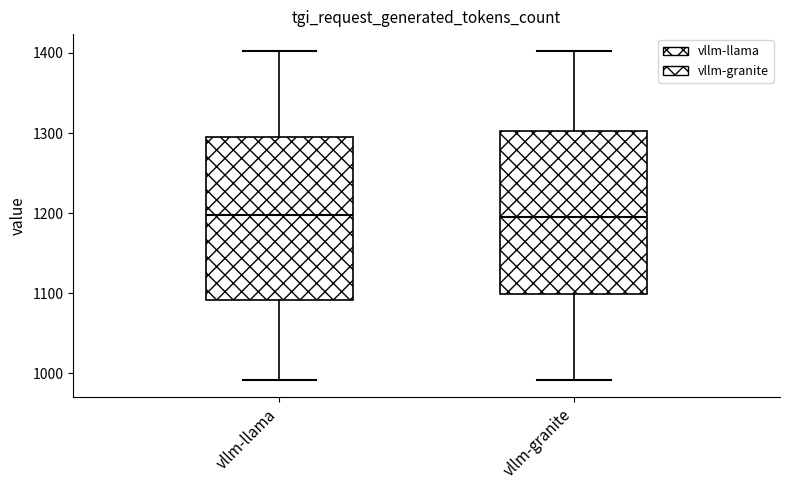

Where is the upper edge of the box for vllm-llama on the y-axis? The values are not printed on the chart, so give them approximately, as read against the axis.

1300